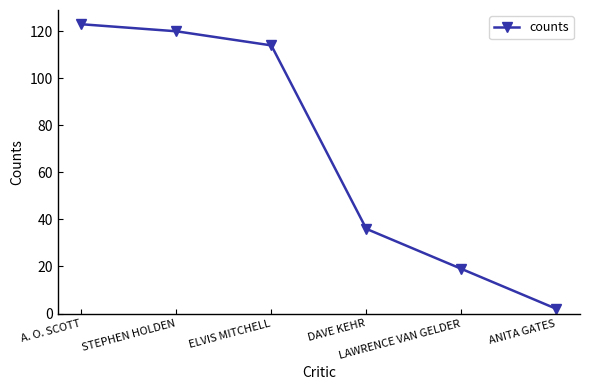

Is it true that the value at LAWRENCE VAN GELDER is 19?

True